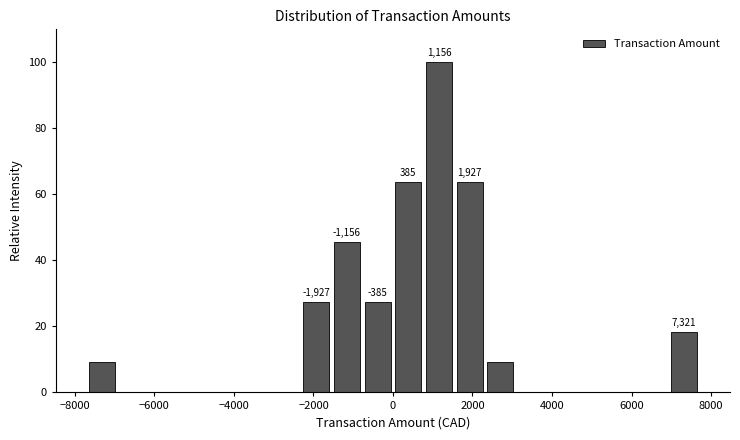

Read against the x-axis, roughly where is the centre of the tallest bar?

1200